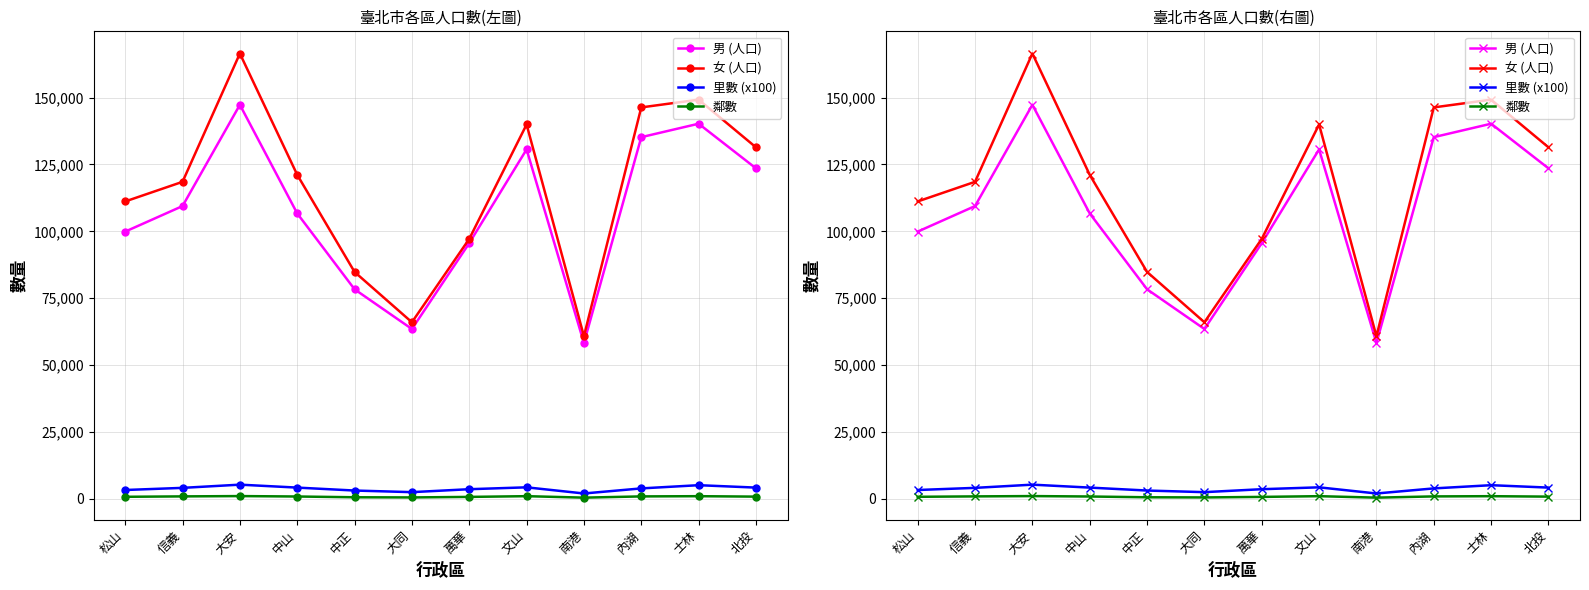

Rank the categories by 鄰數 value from highest to lowest.

大安, 文山, 士林, 信義, 內湖, 中山, 北投, 松山, 萬華, 中正, 大同, 南港